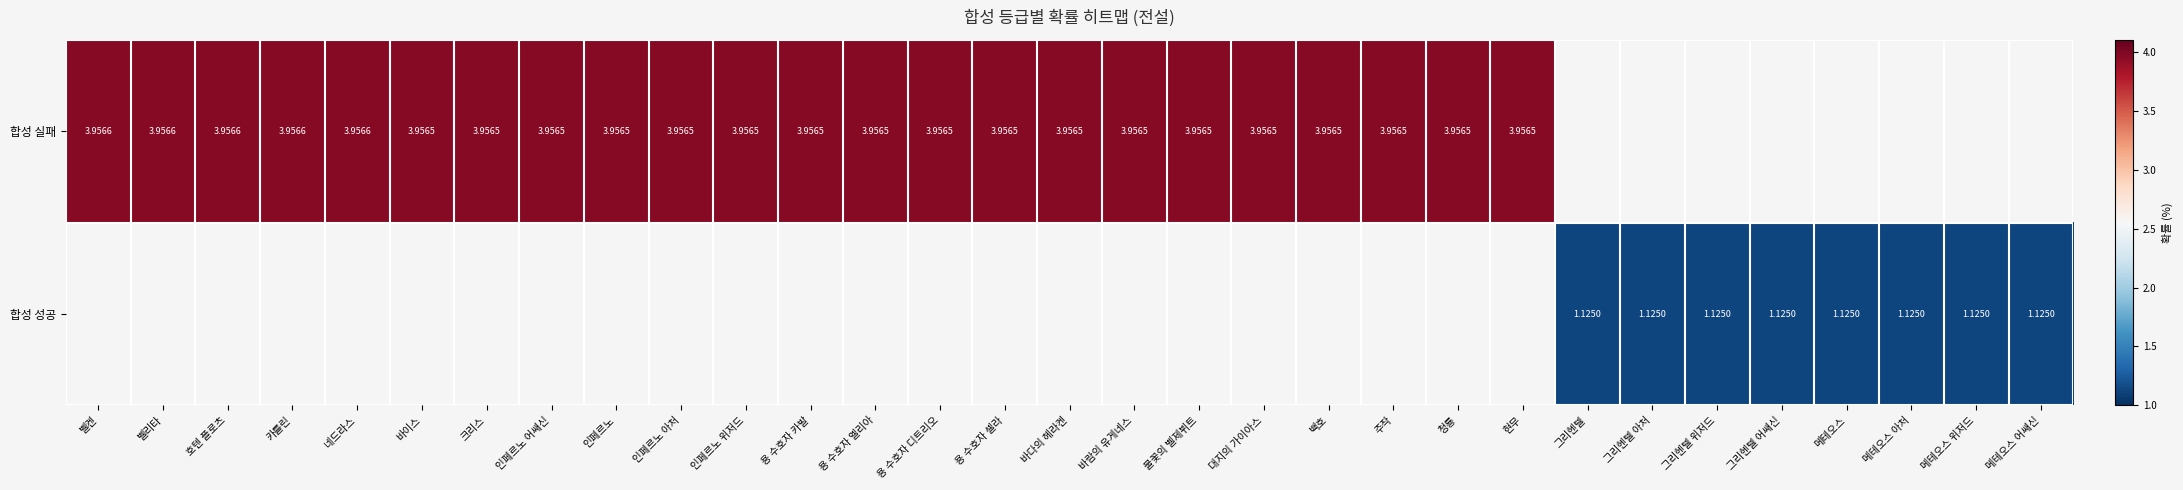

Is the value of 합성 실패 at 인페르노 greater than the value of 합성 성공 at 인페르노 어쌔신?

No